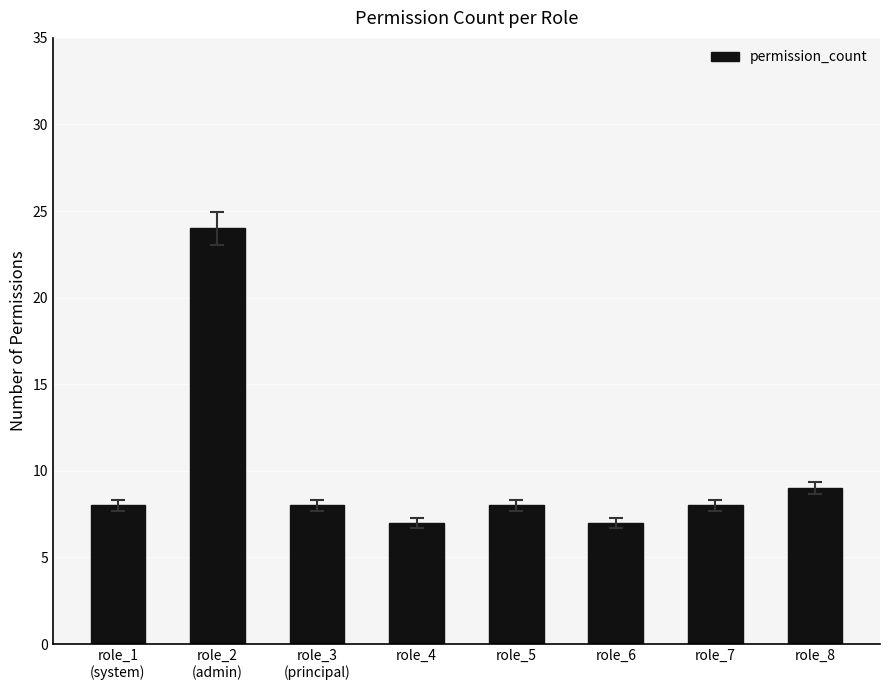

What is the maximum value shown in the chart?

24